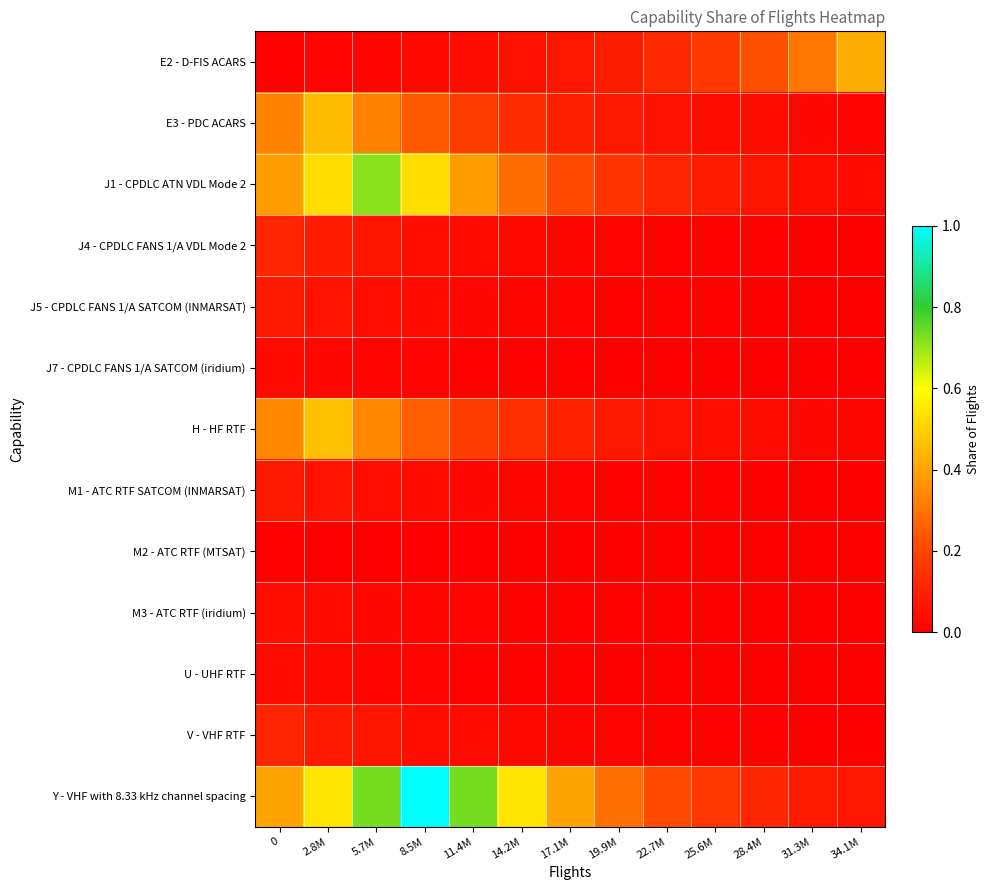

What is the spread (max minus min) of values at 31.3M?

0.3